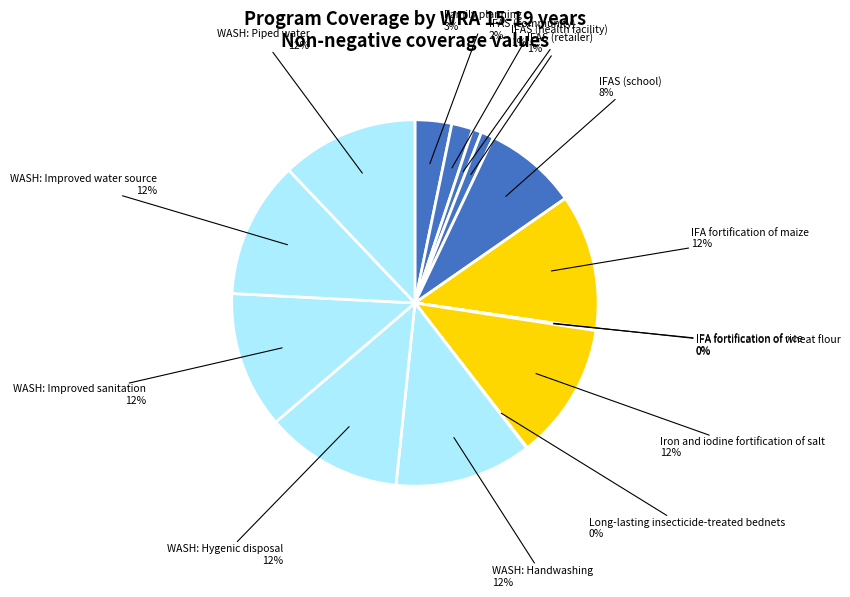

Is there a majority slice in this chart?

No